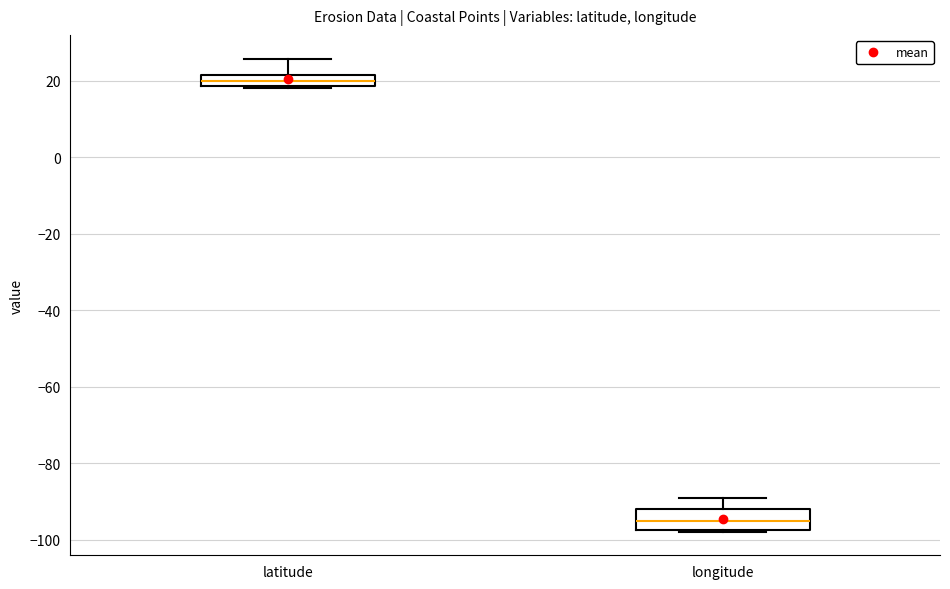

Reading left to right, transcribe this box plot: for each box, give where its median line is, the range the box spans, and where its two whiskers end, as read against the y-axis. The values are not printed on the chart, so give them approximately, as read against the axis.

latitude: median 20, box 18 to 22, whiskers 18 to 26
longitude: median -96, box -98 to -92, whiskers -98 to -88